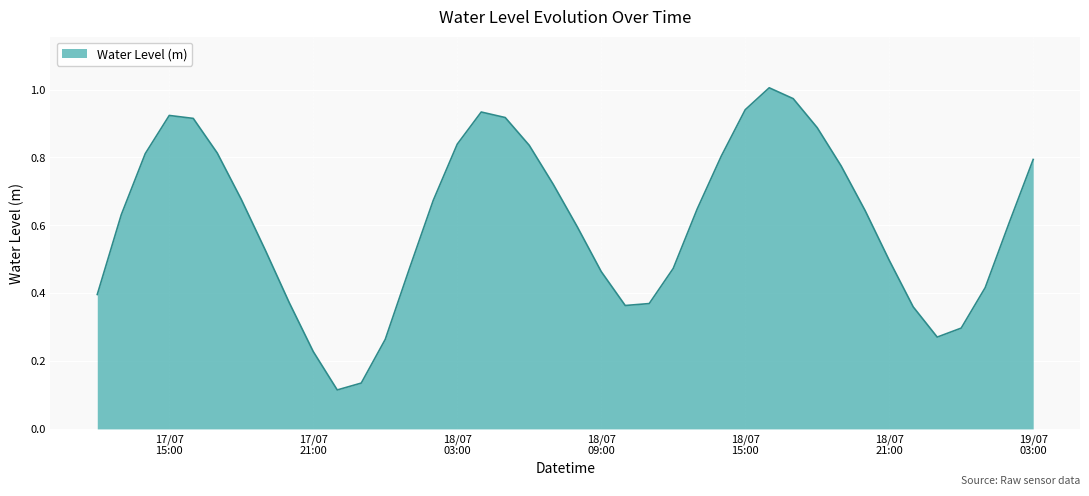

How many lines are shown in the chart?

1